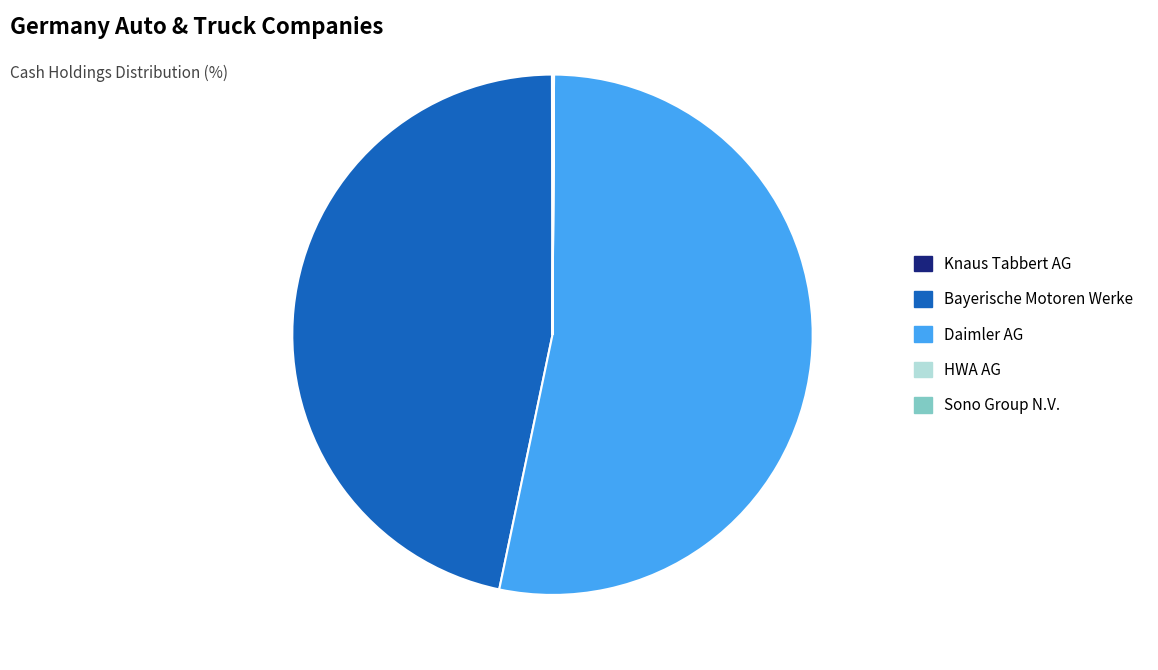

Which category accounts for the majority?

Daimler AG